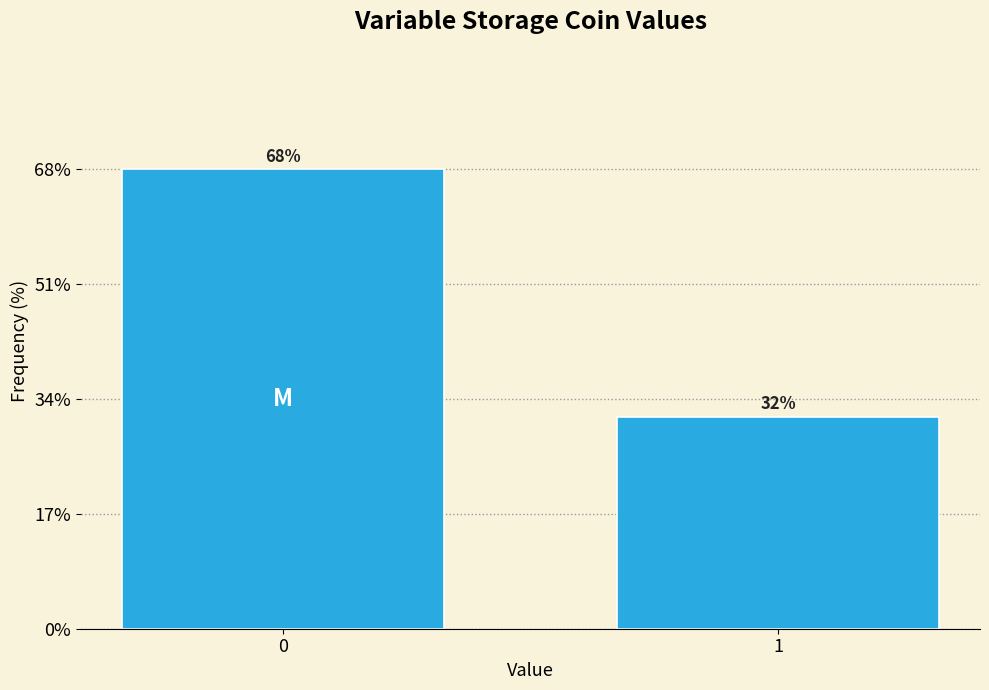

How many bars are there in total?

2